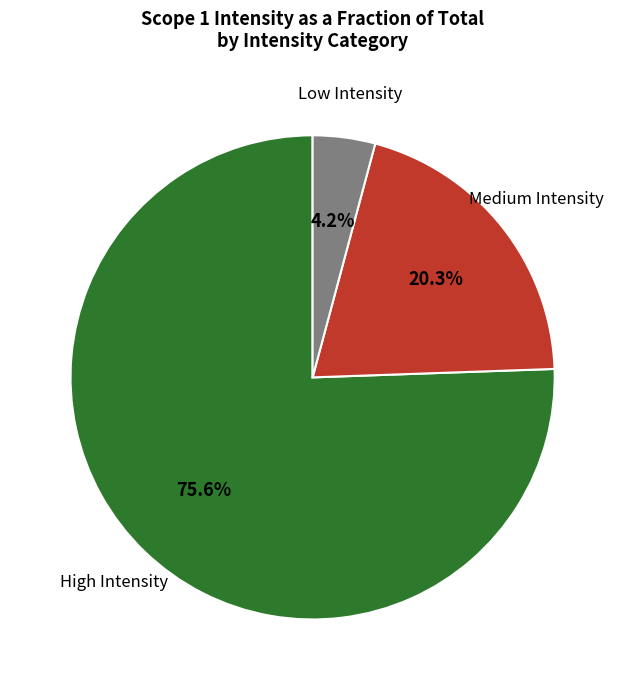

Is there a majority slice in this chart?

Yes